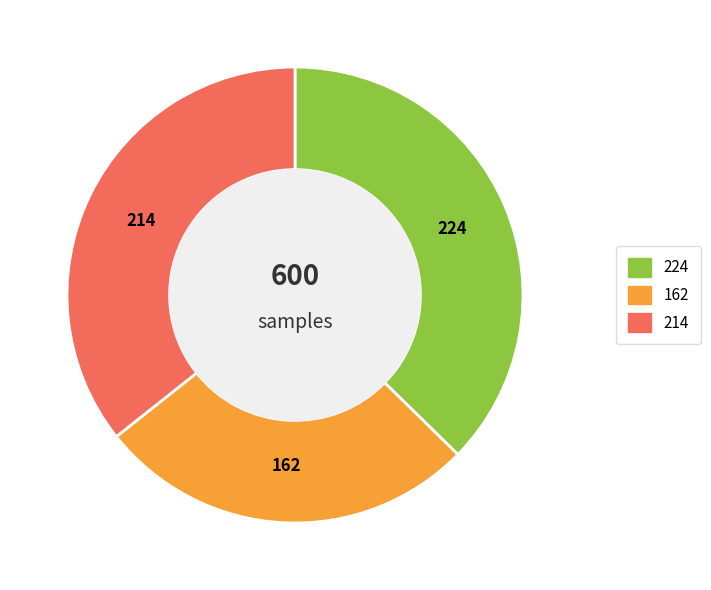

Does any single category account for the majority?

No